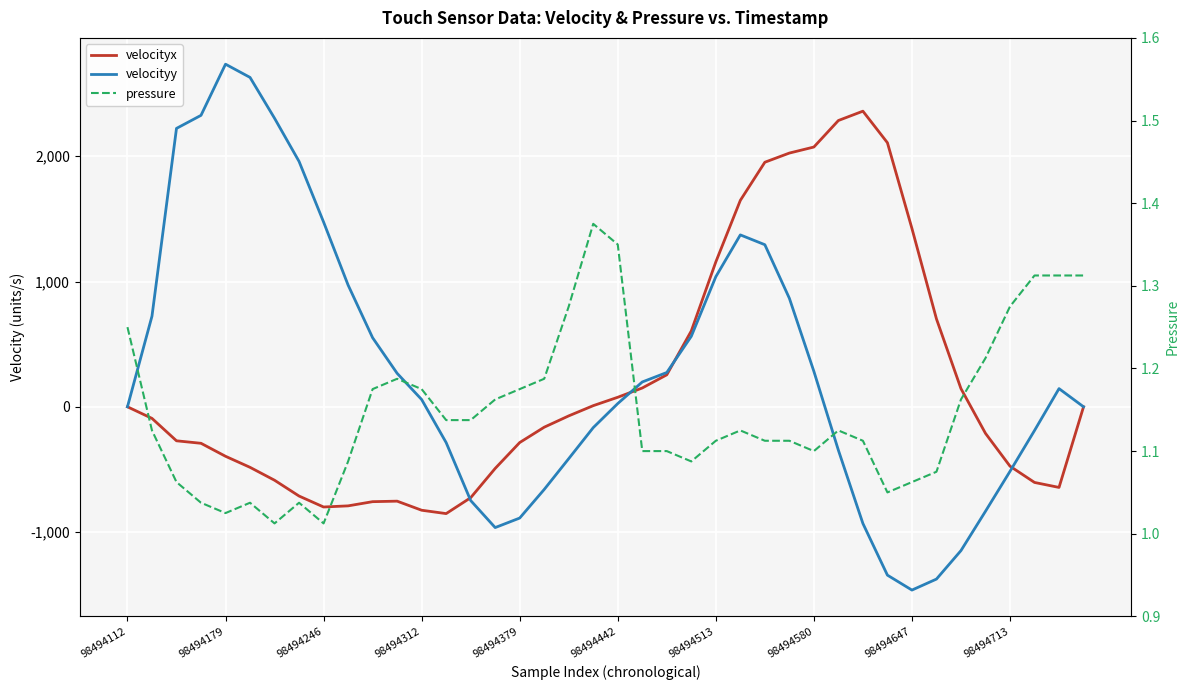

Which series has the widest spread of values?

velocityy